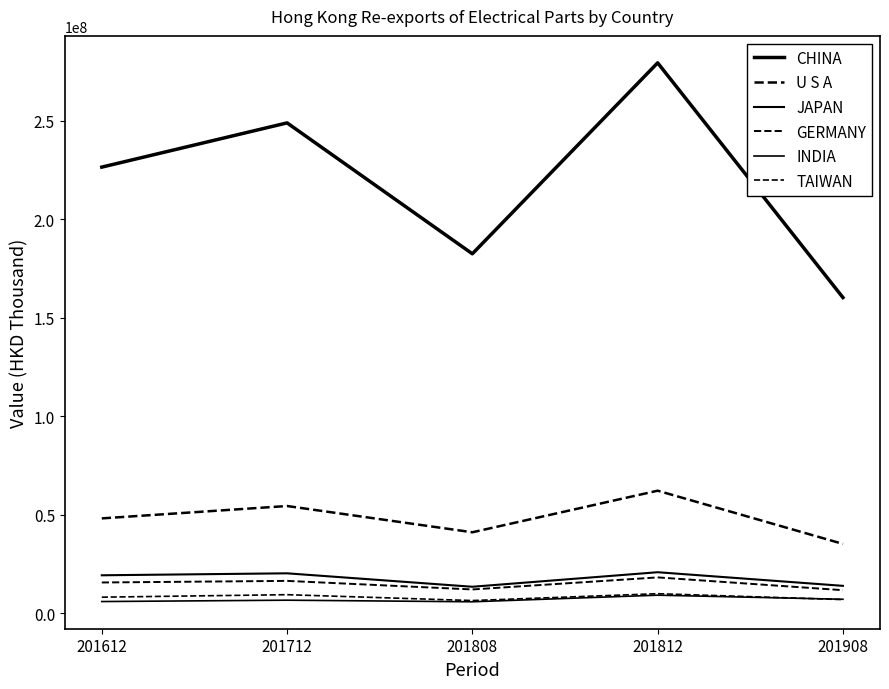

Does the chart display data point markers on the line(s)?

No